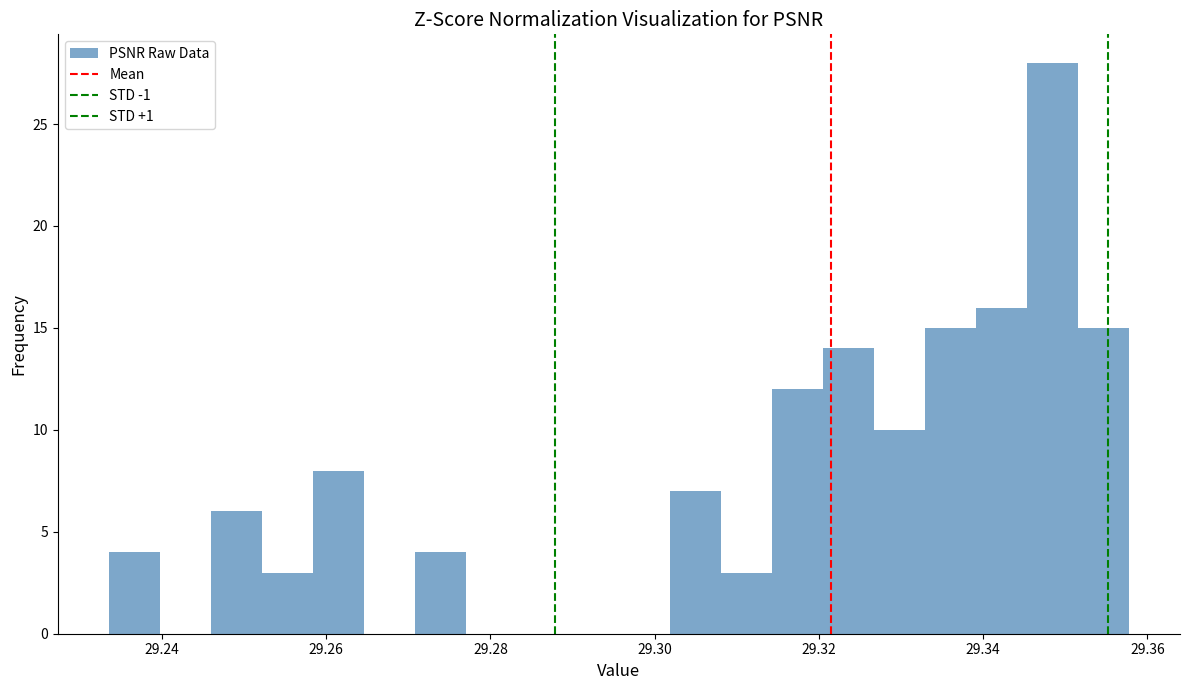

Around what value on the x-axis is the tallest bar? Give the approximate position of its centre, as read against the axis.

29.348